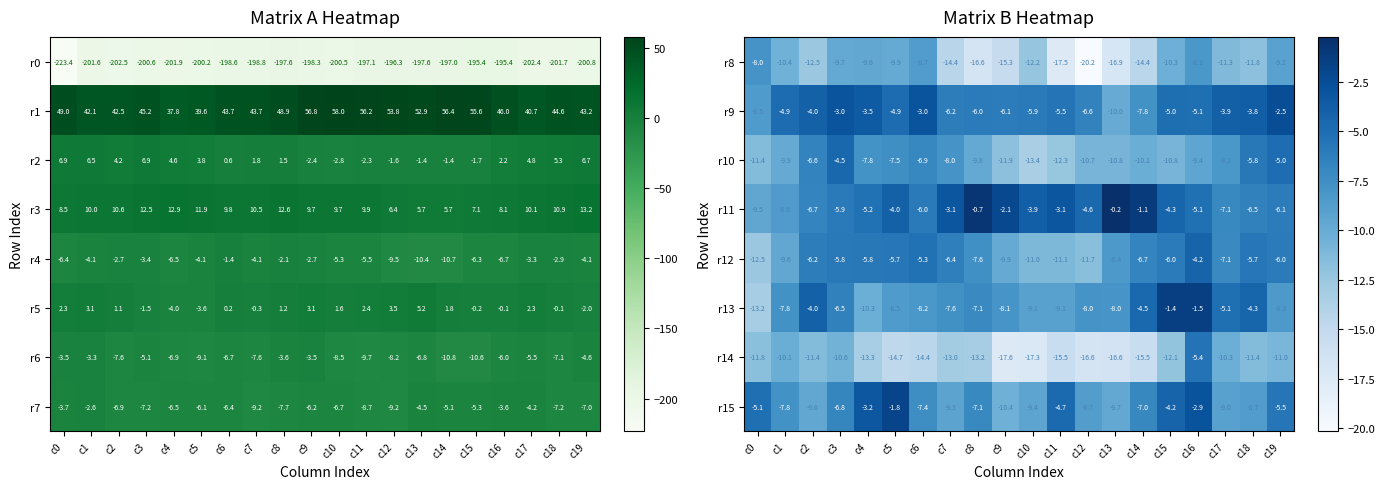

The value of r8 at c10 is -12.2. True or false?

True